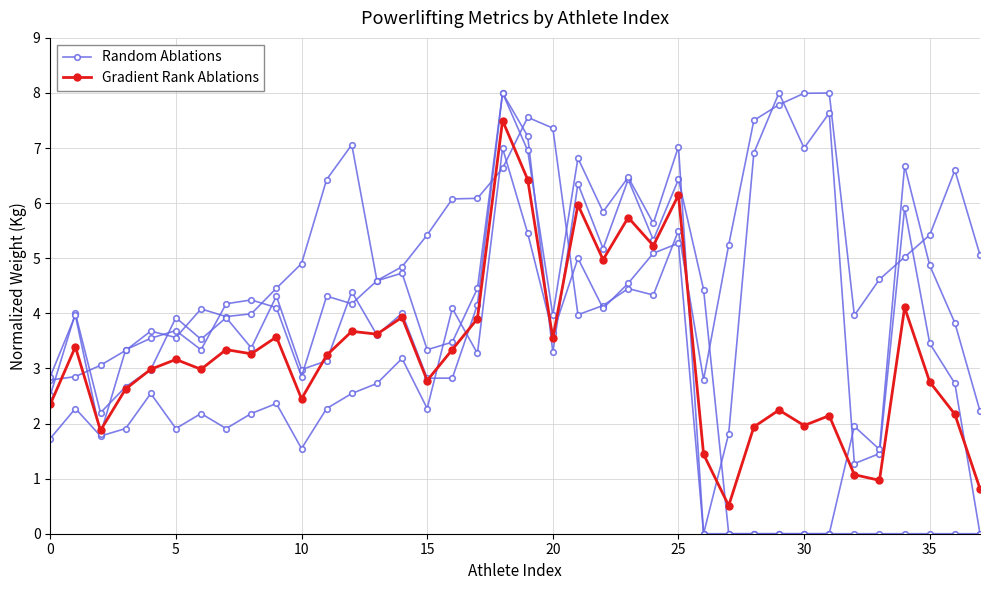

At which category is the sum across all series the highest?

18